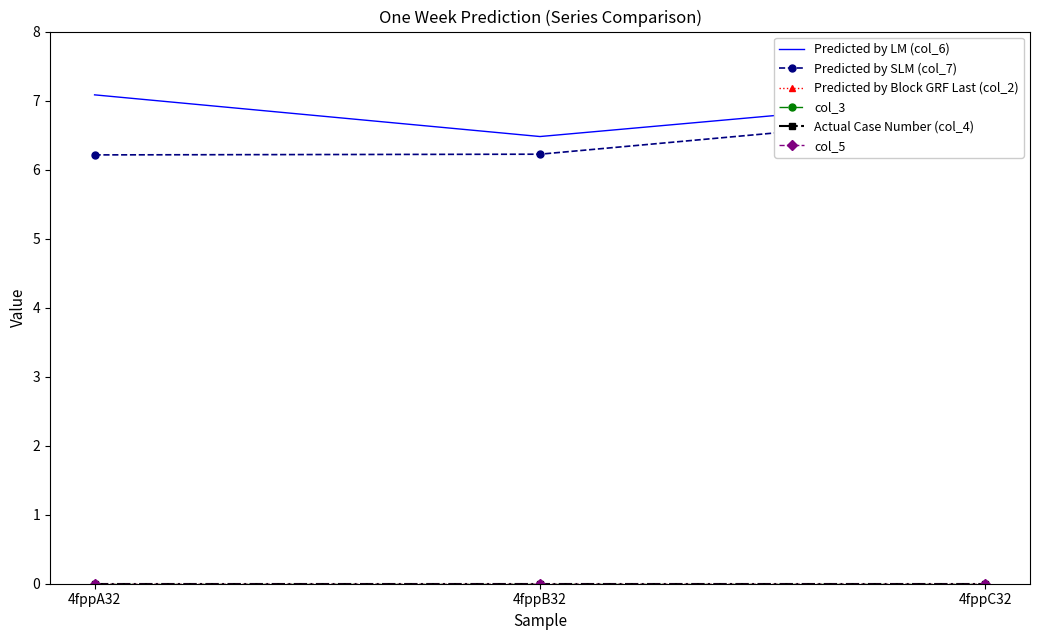

Which label corresponds to the smallest value in the chart?

4fppA32